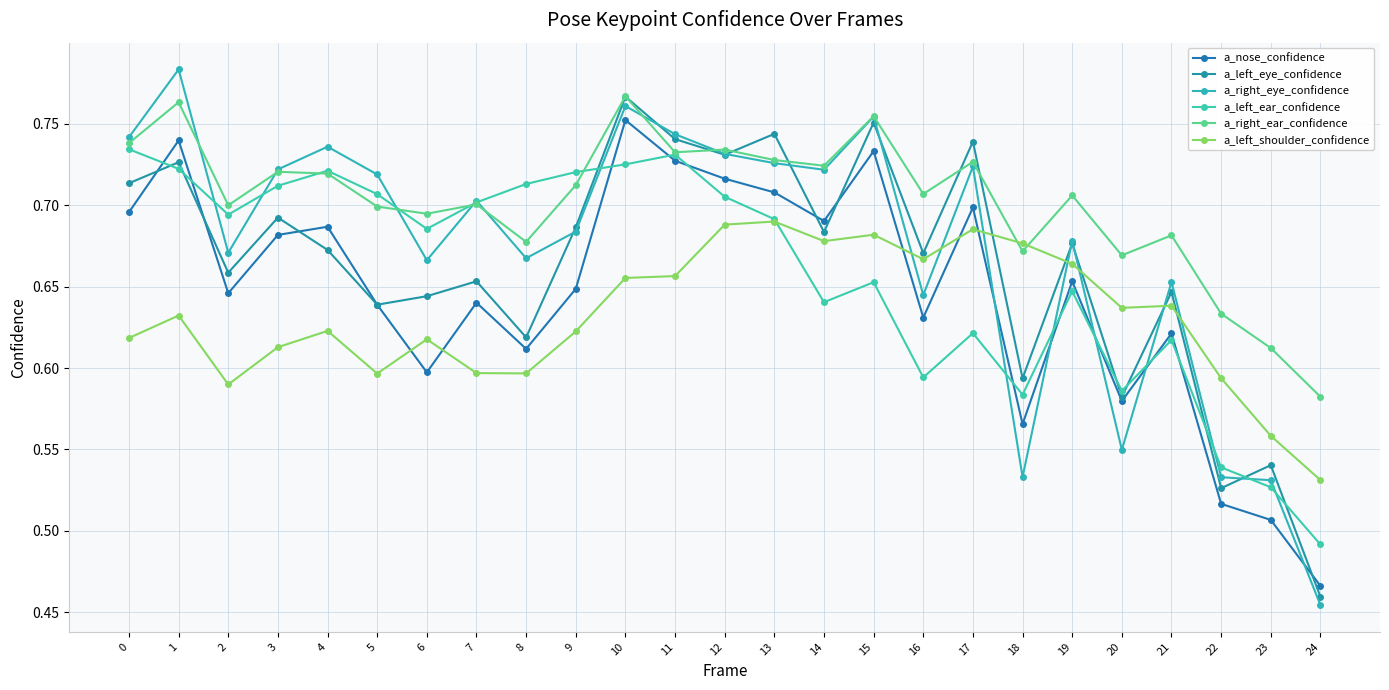

Is this an area chart (filled region under the line)?

No